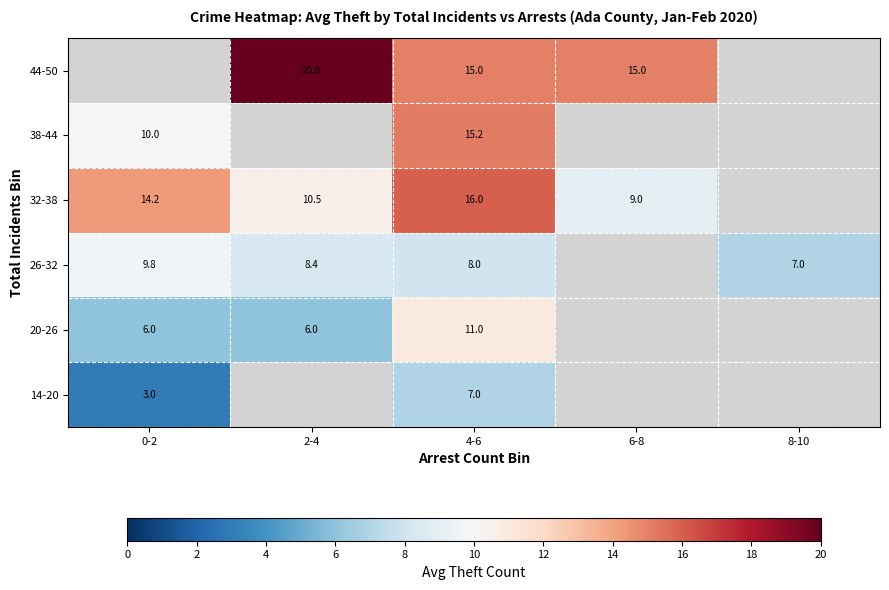

What is the greatest value displayed?

20.0